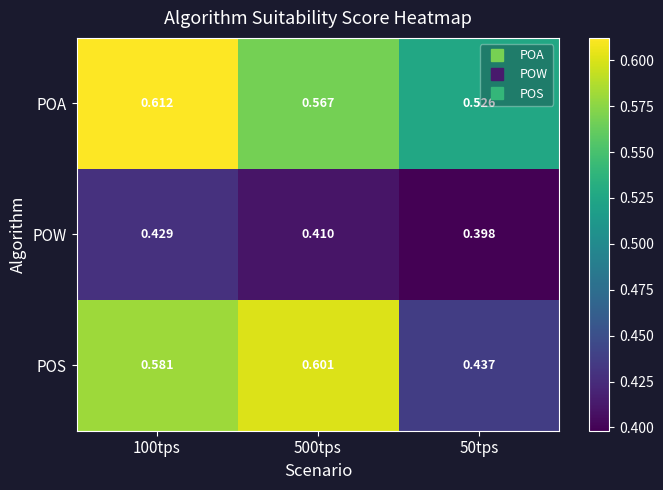

What is the spread (max minus min) of values at 50tps?

0.1